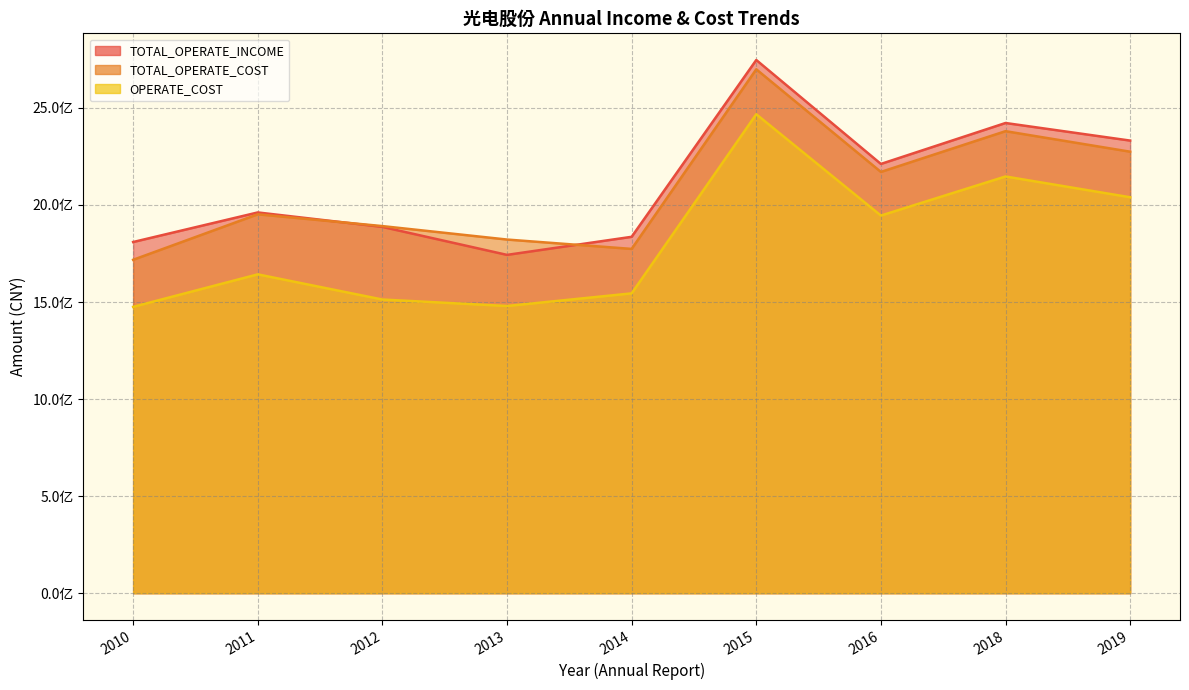

True or false: OPERATE_COST has a value of 2146882816.2 at 2018.

True